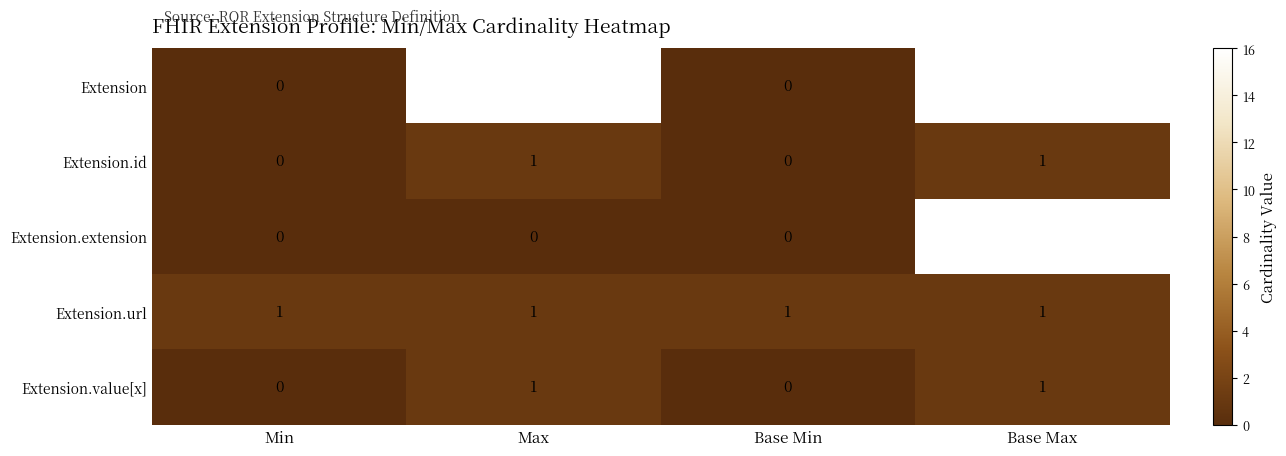

The value of Extension.extension at Base Max is 16. True or false?

True